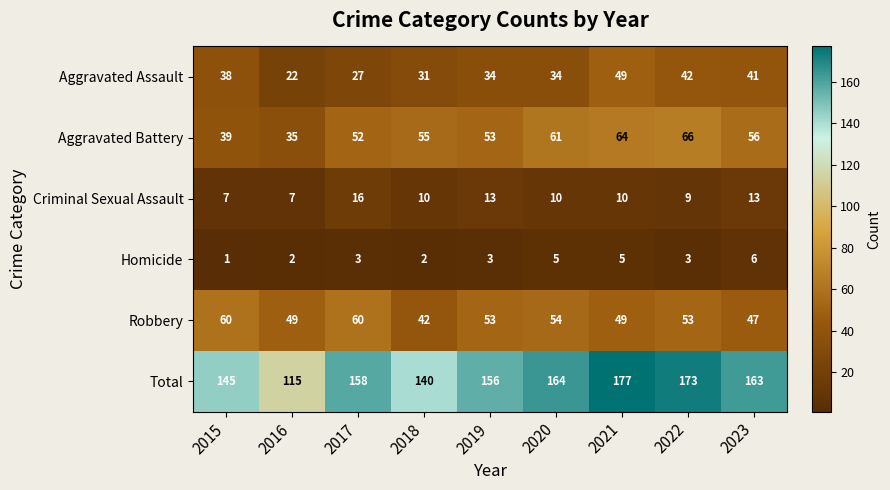

What is the greatest value displayed?

177